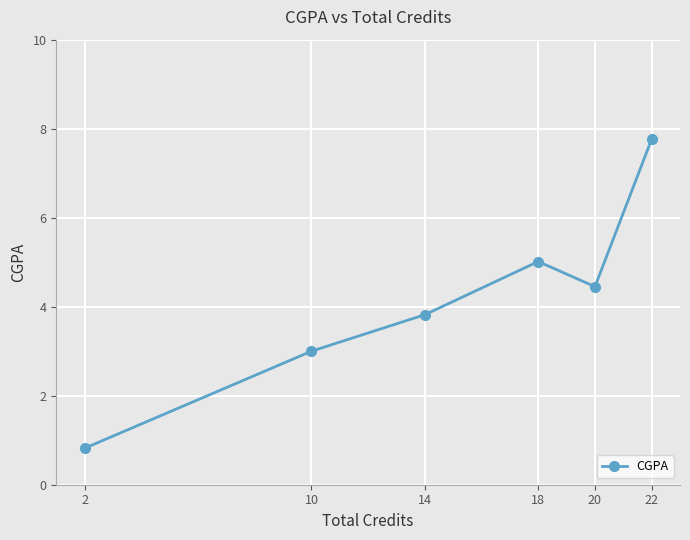

What is the greatest value displayed?

7.8